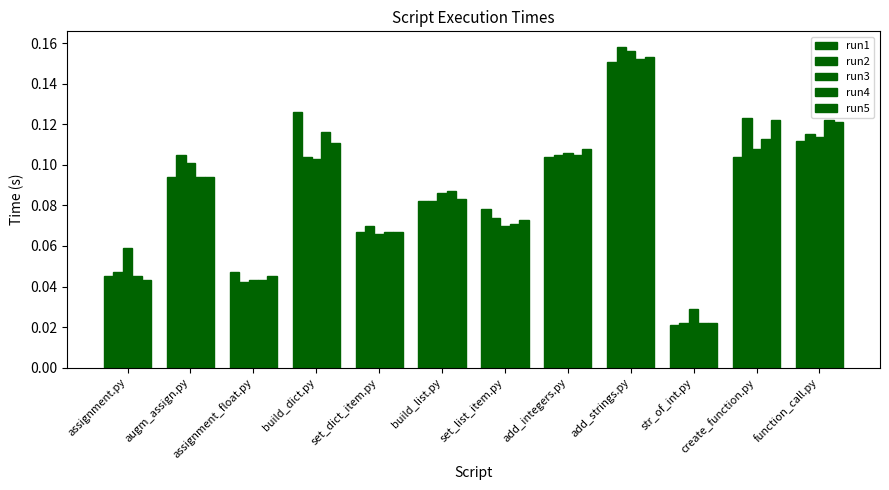

How many series are shown in this chart?

5